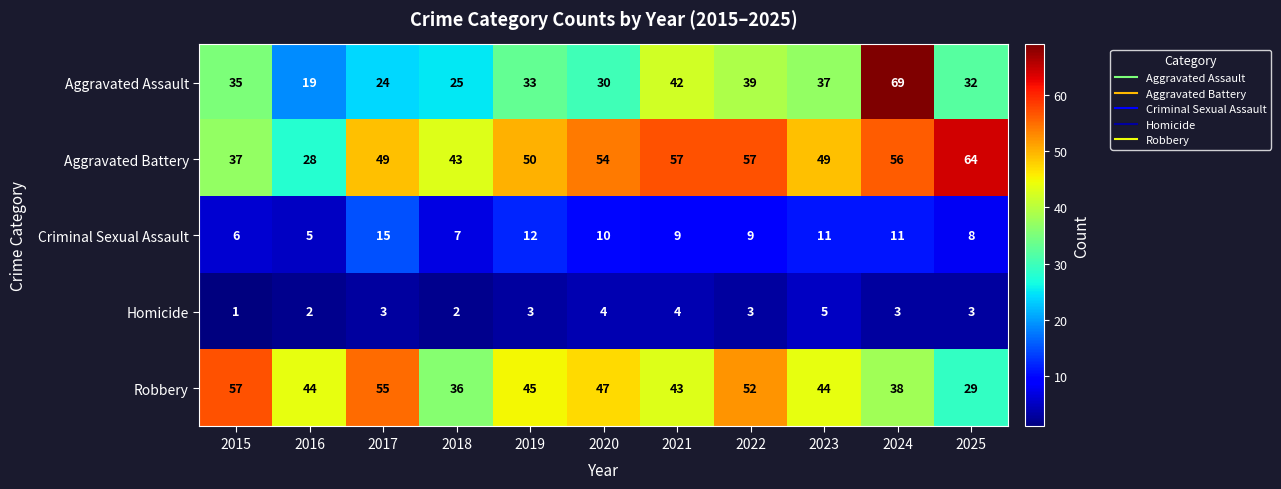

Which series has the largest total across all categories?

Aggravated Battery